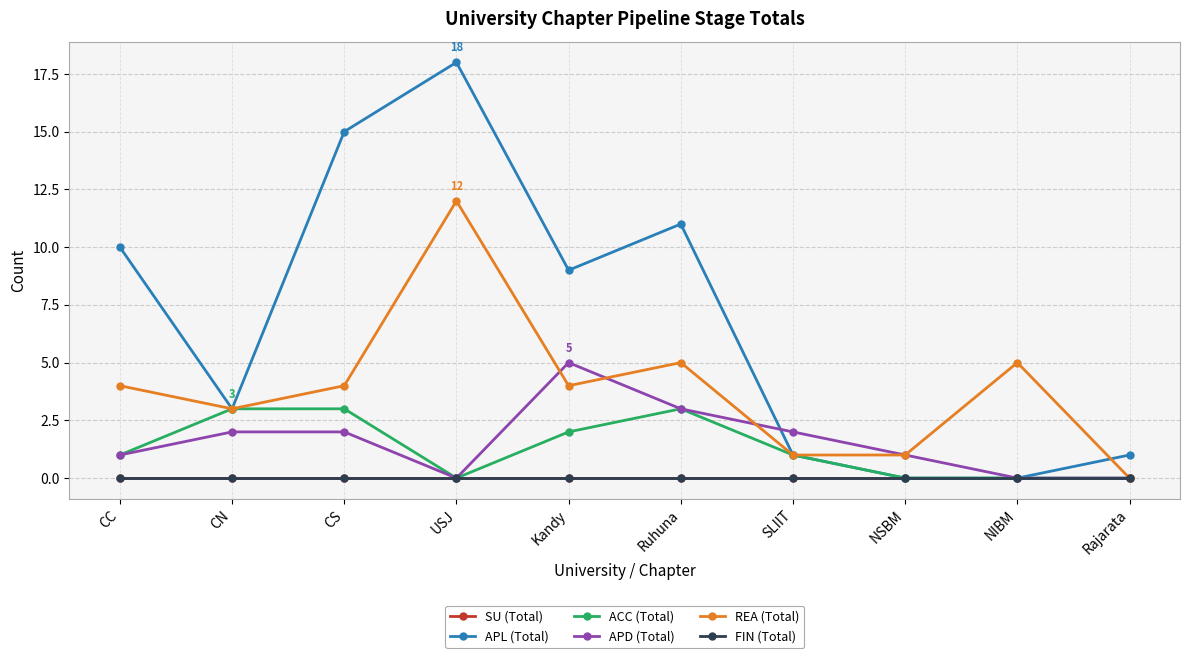

Is this an area chart (filled region under the line)?

No